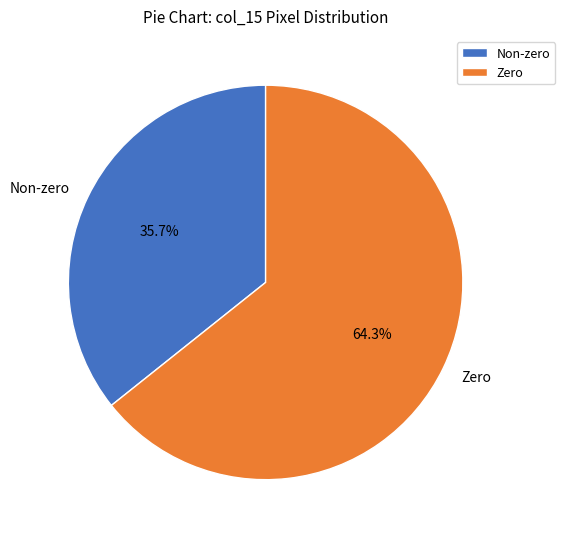

Combined, what portion of the pie is Non-zero and Zero?

100.0%